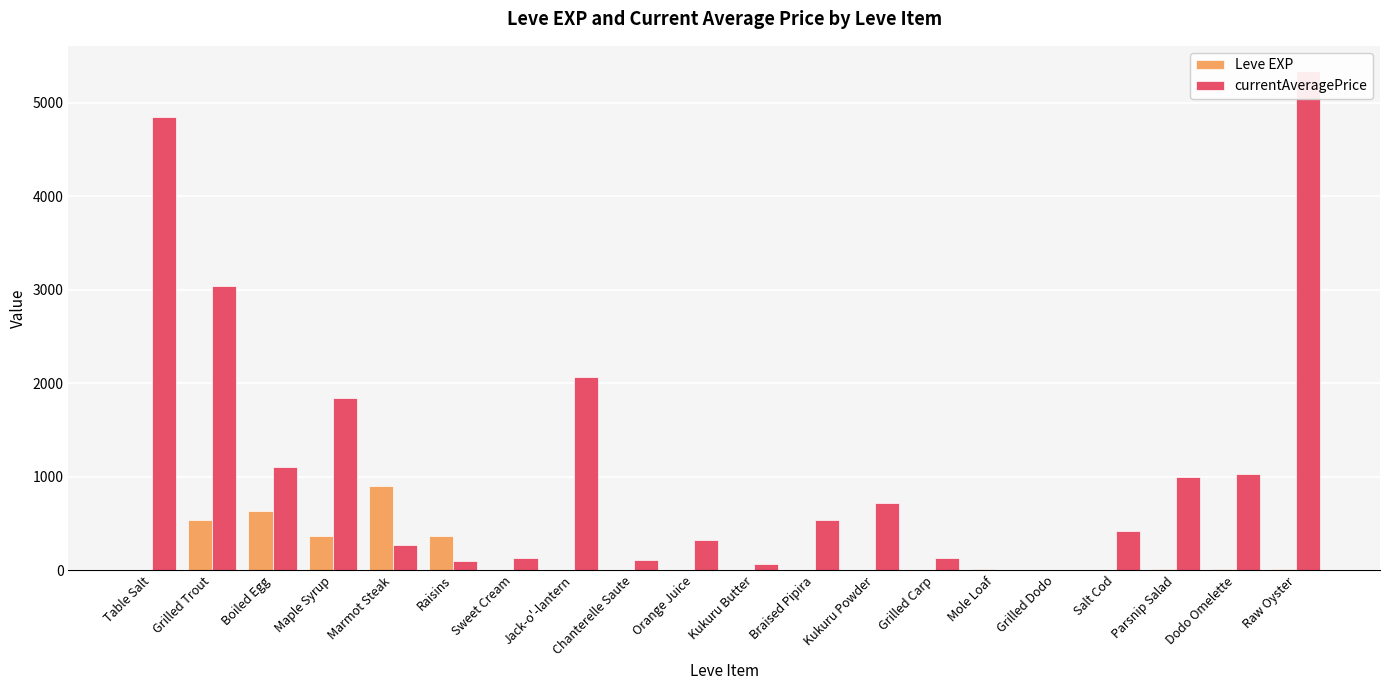

Is it true that currentAveragePrice equals 68.2 at Kukuru Butter?

True